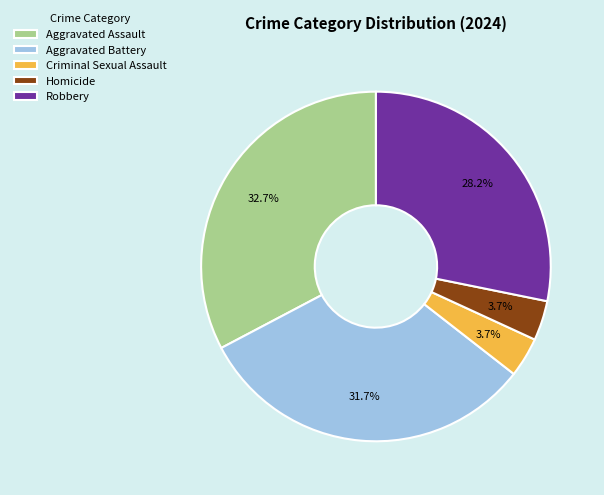

Is there any slice that represents more than half of the pie?

No